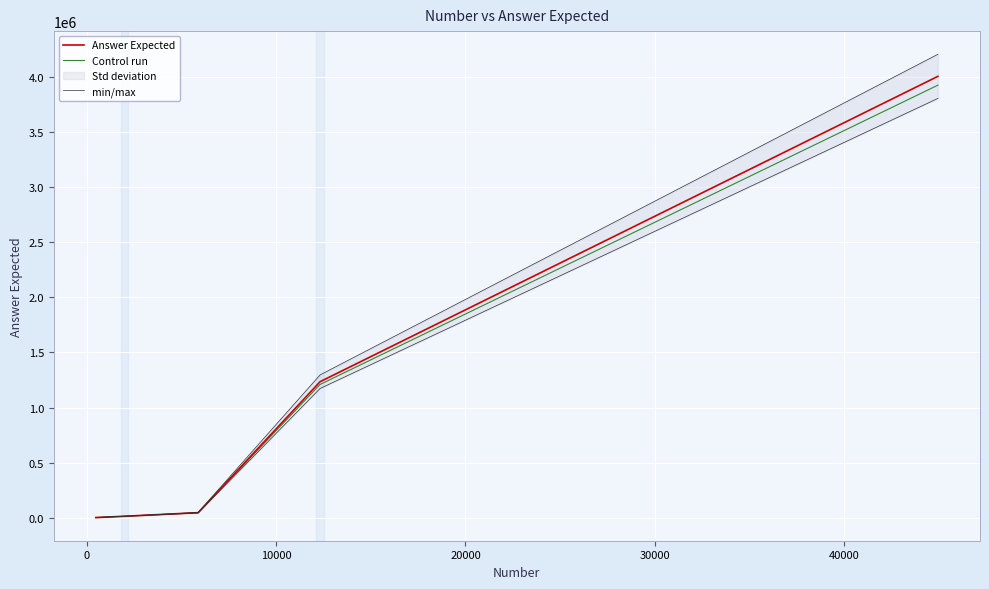

Which series has the largest total across all categories?

min/max